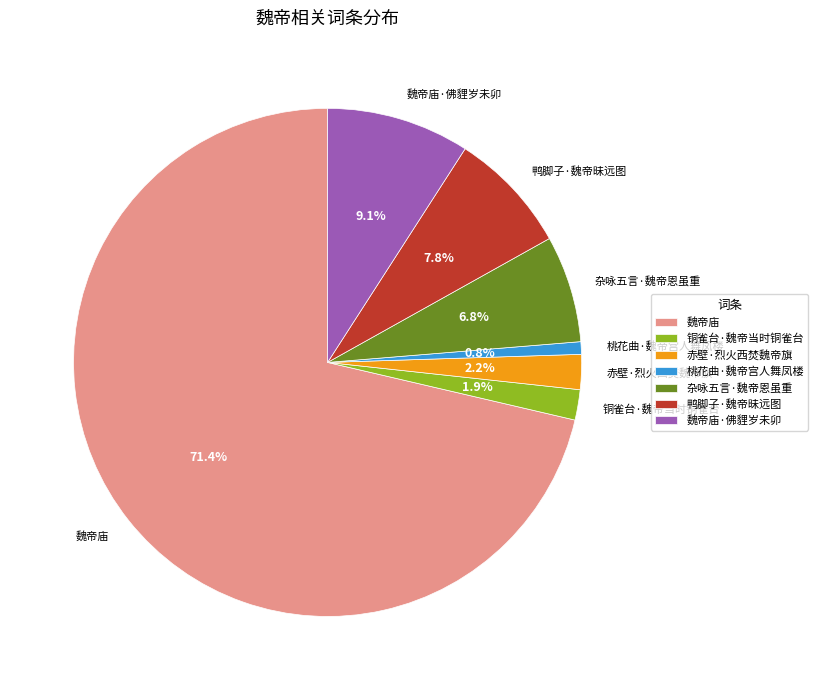

Which has a higher value, 杂咏五言·魏帝恩虽重 or 赤壁·烈火西焚魏帝旗?

杂咏五言·魏帝恩虽重